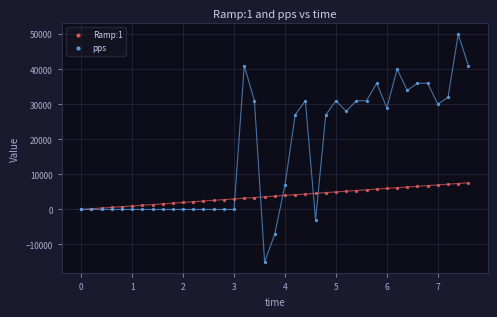

What are all the series names shown in the legend?

Ramp:1, pps